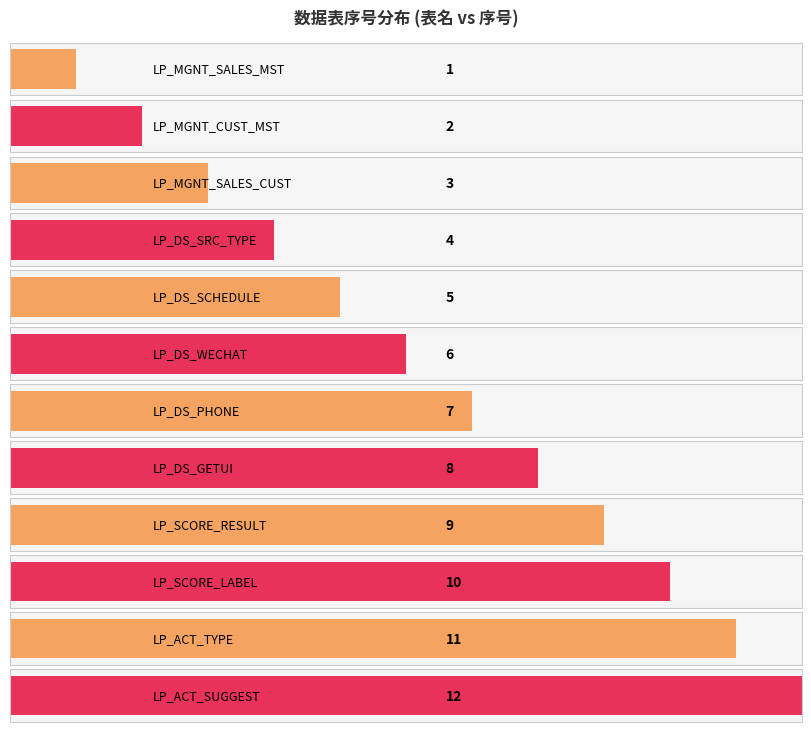

Reading right to left, what are all the values shown in this chart?

LP_ACT_SUGGEST=12	LP_ACT_TYPE=11	LP_SCORE_LABEL=10	LP_SCORE_RESULT=9	LP_DS_GETUI=8	LP_DS_PHONE=7	LP_DS_WECHAT=6	LP_DS_SCHEDULE=5	LP_DS_SRC_TYPE=4	LP_MGNT_SALES_CUST=3	LP_MGNT_CUST_MST=2	LP_MGNT_SALES_MST=1